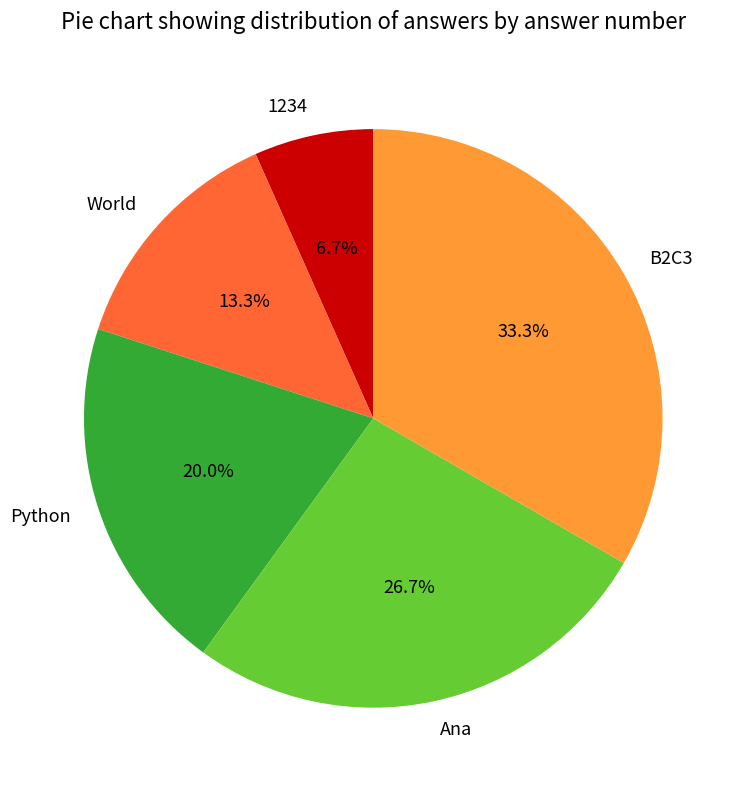

How many segments does this pie chart have?

5